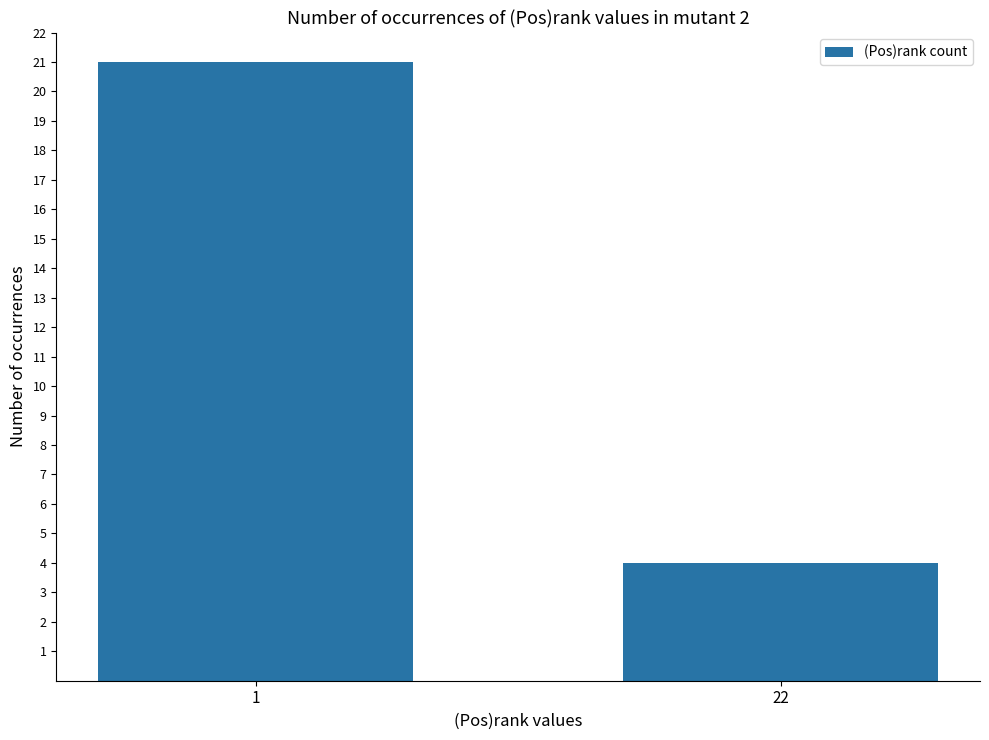

Reading left to right, list all the values displayed in this chart.

1=21	22=4